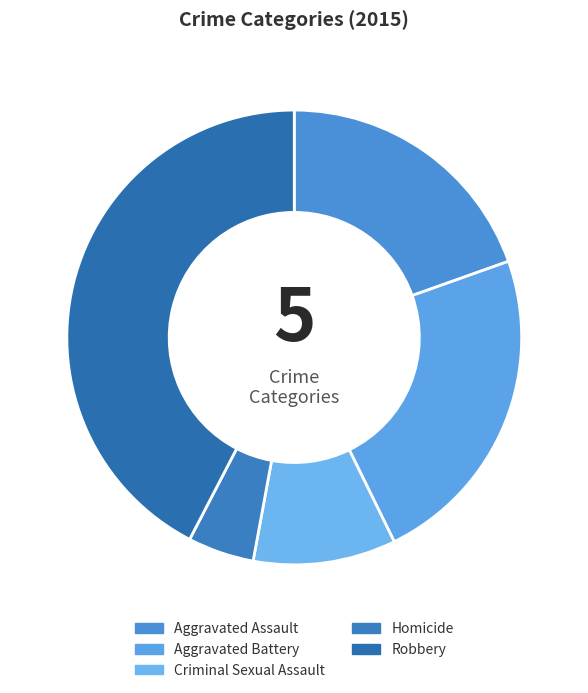

How many slices are in this pie chart?

5